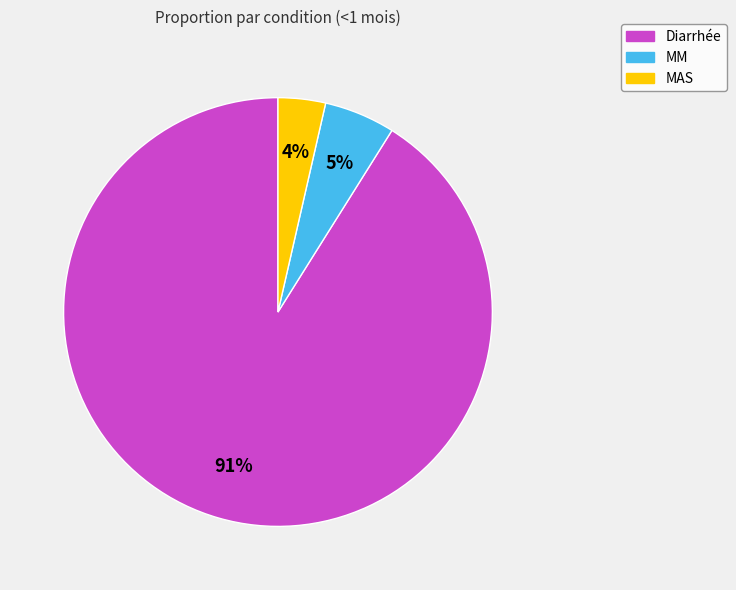

Does Diarrhée represent more than half of the total?

Yes